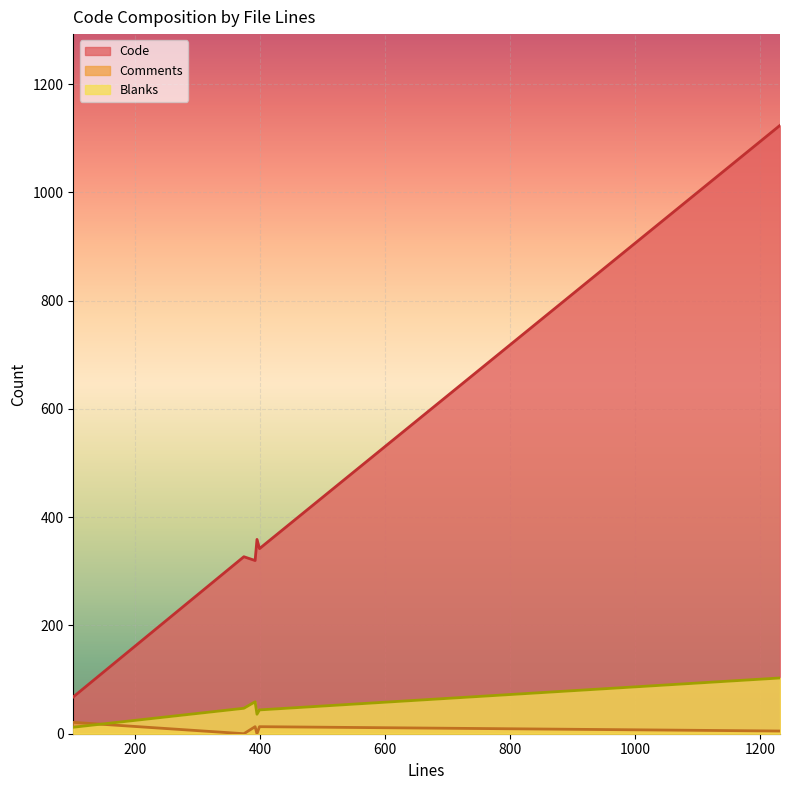

In Code, how many points are higher than both neighbors (excluding endpoints)?

2